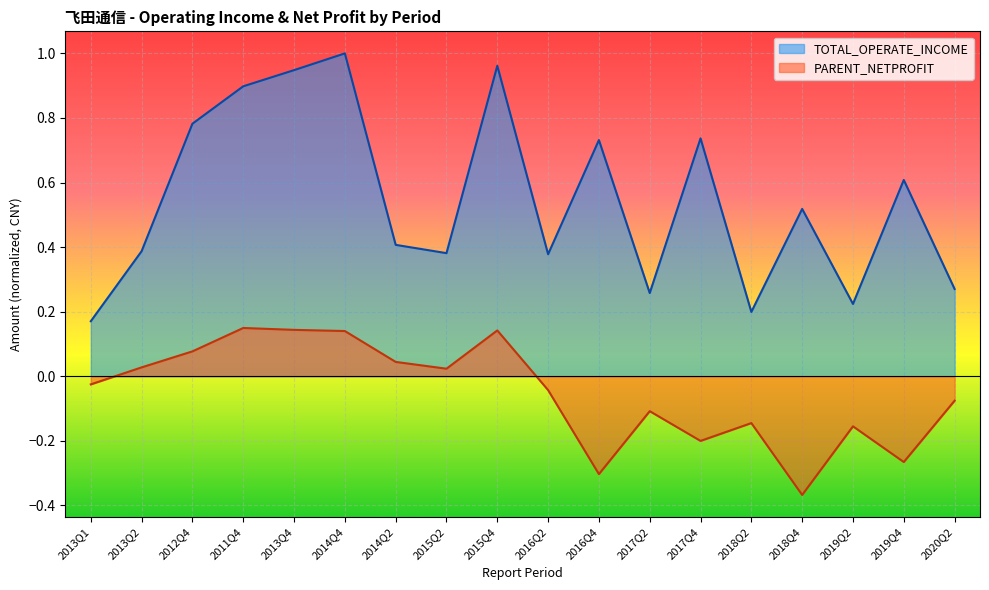

Which series has the largest total across all categories?

TOTAL_OPERATE_INCOME